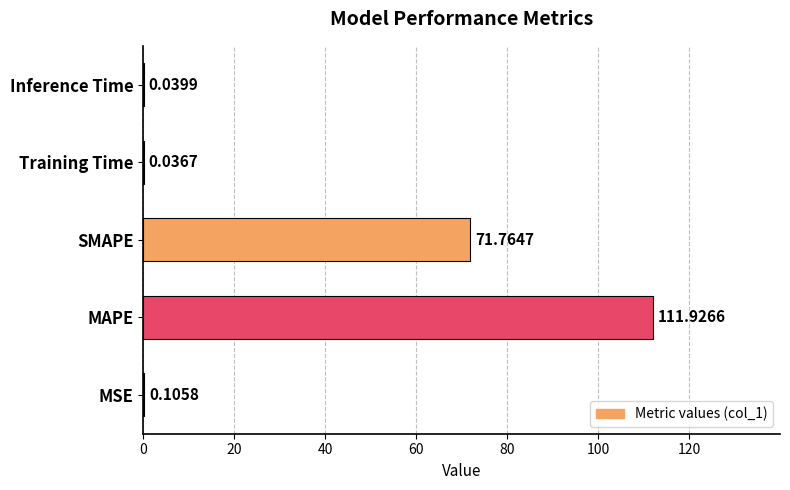

What is the sum of all values?

183.9